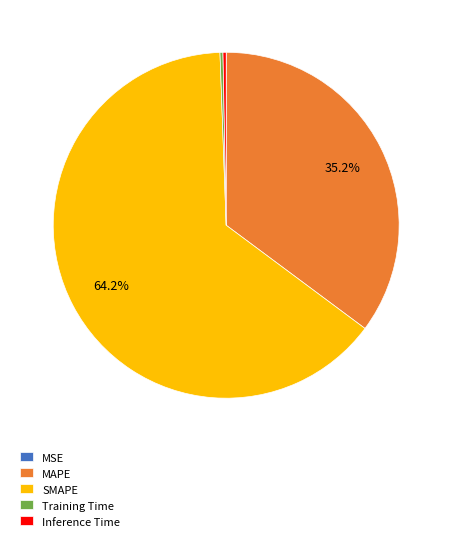

What percentage is NOT represented by MAPE?

64.8%